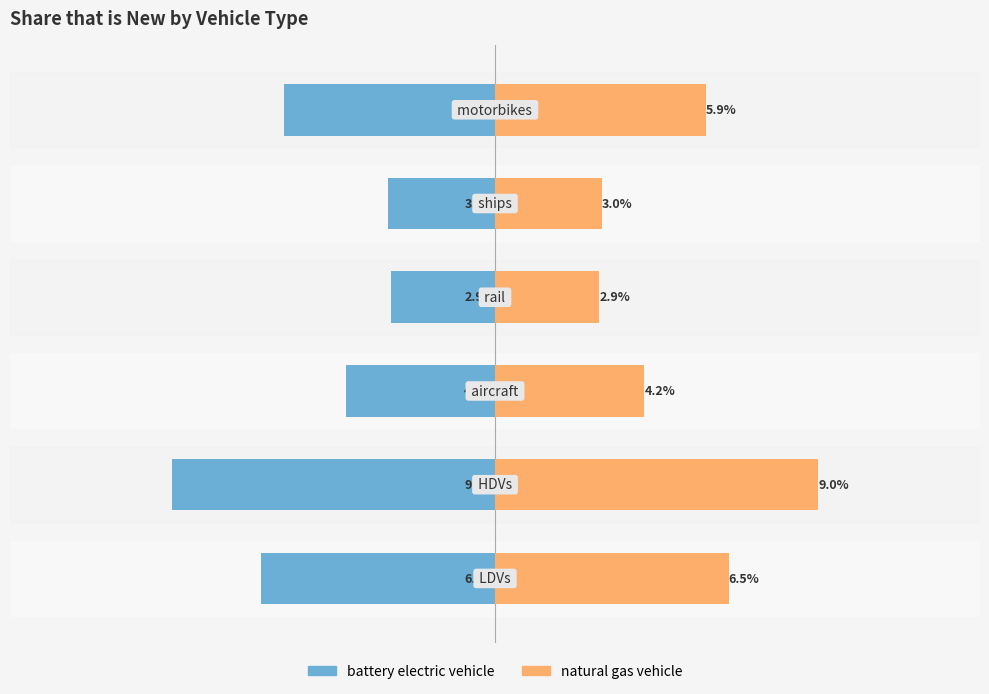

Rank the series by their average value, from lowest to highest.

battery electric vehicle, natural gas vehicle